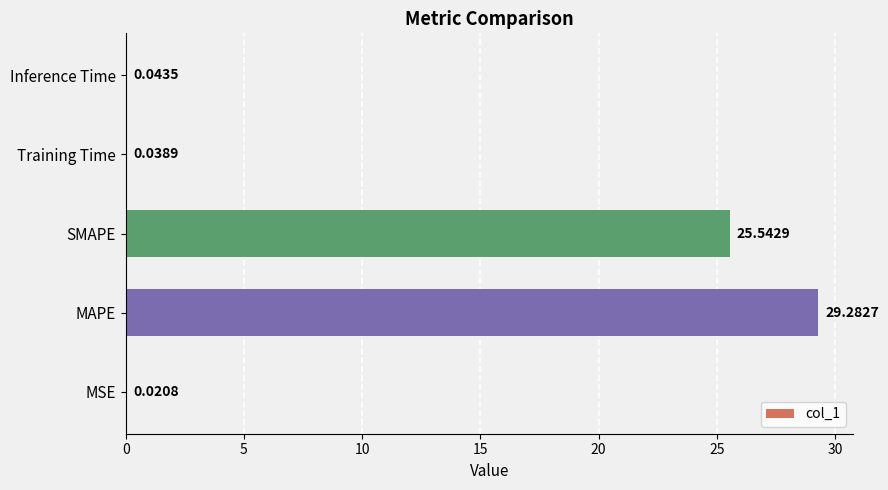

Which label corresponds to the largest value in the chart?

MAPE